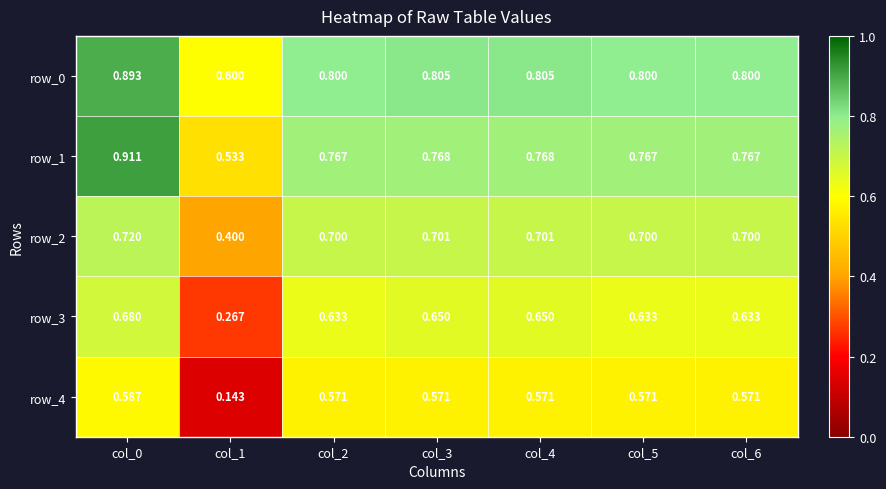

At col_4, list the series in order from largest to smallest.

row_0, row_1, row_2, row_3, row_4